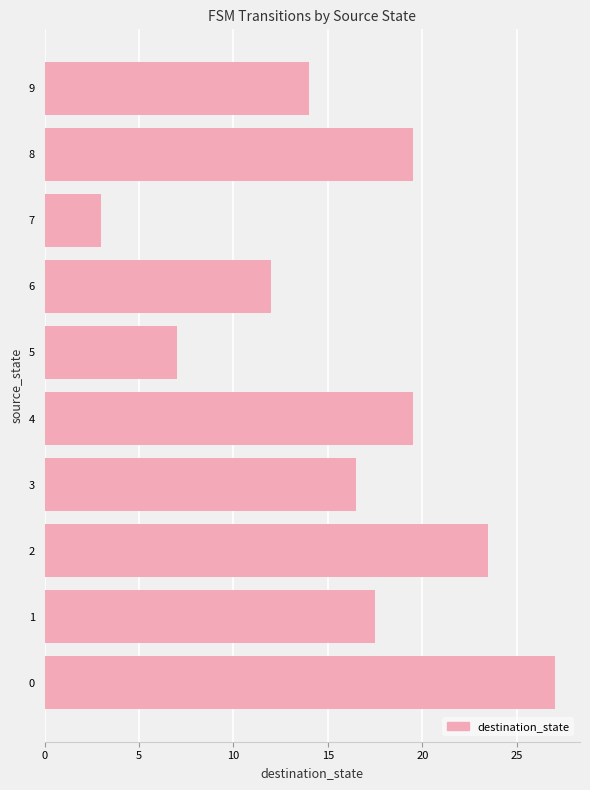

What is the minimum value shown in the chart?

3.0